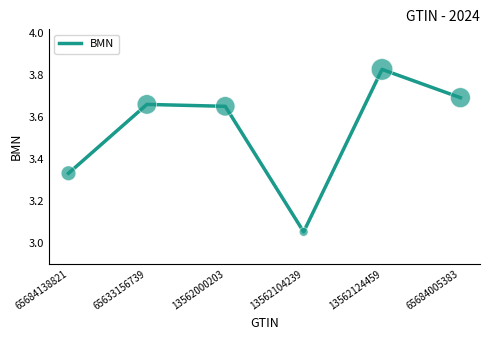

Between 13562124459 and 13562000203, which is larger?

13562124459